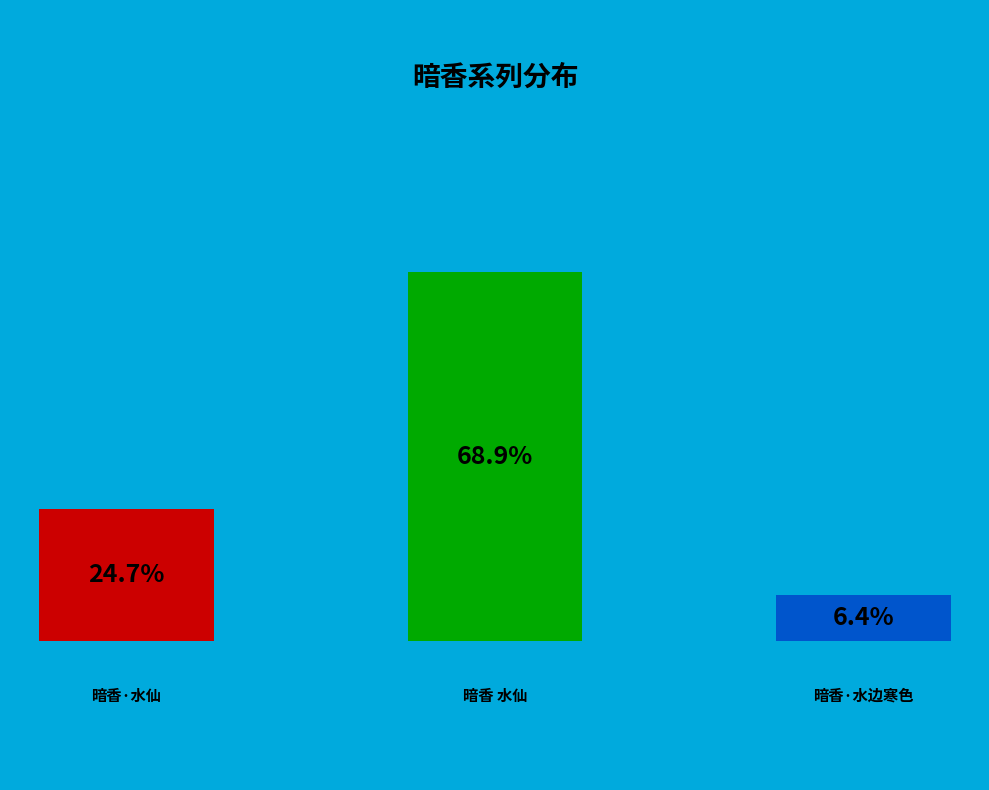

Rank the categories by value from highest to lowest.

暗香 水仙, 暗香·水仙, 暗香·水边寒色